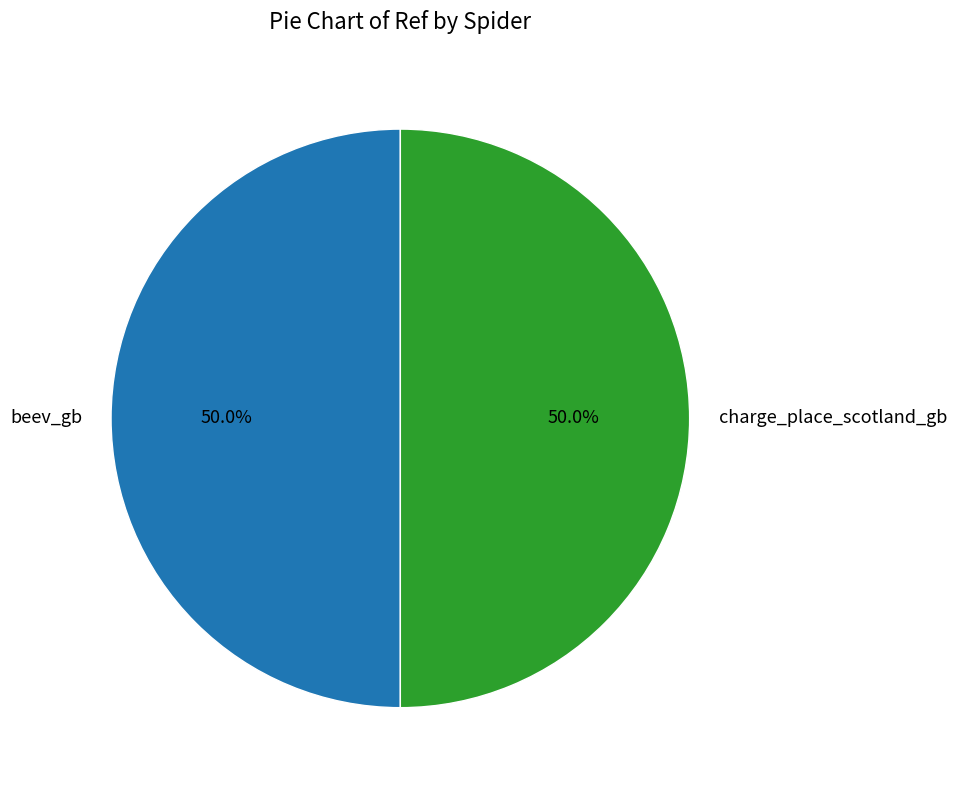

How many segments does this pie chart have?

2